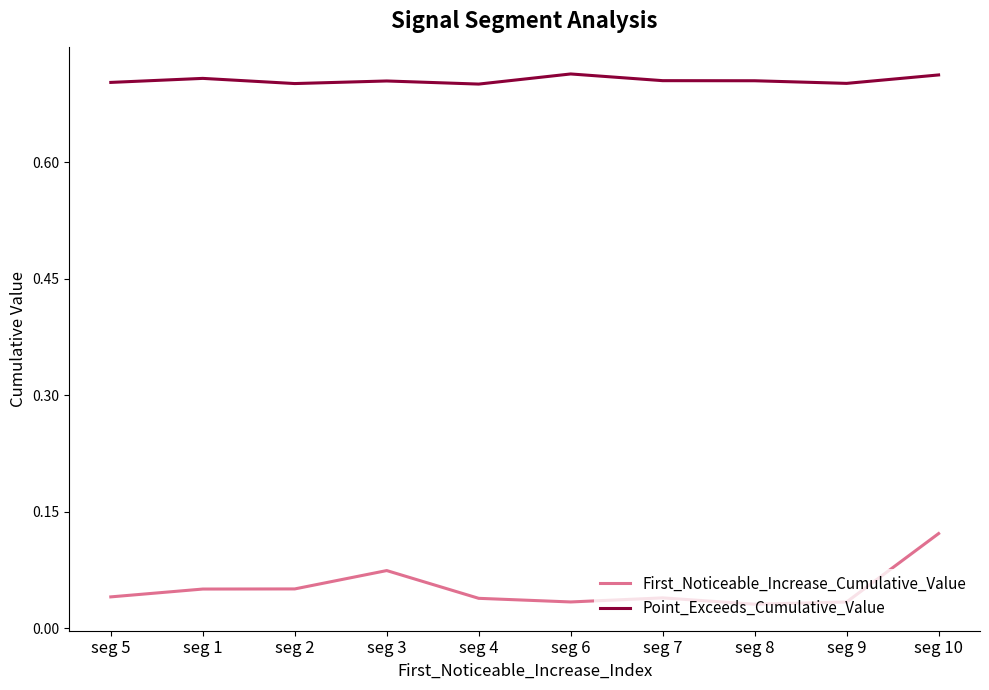

List the series in order of their overall mean, lowest first.

First_Noticeable_Increase_Cumulative_Value, Point_Exceeds_Cumulative_Value